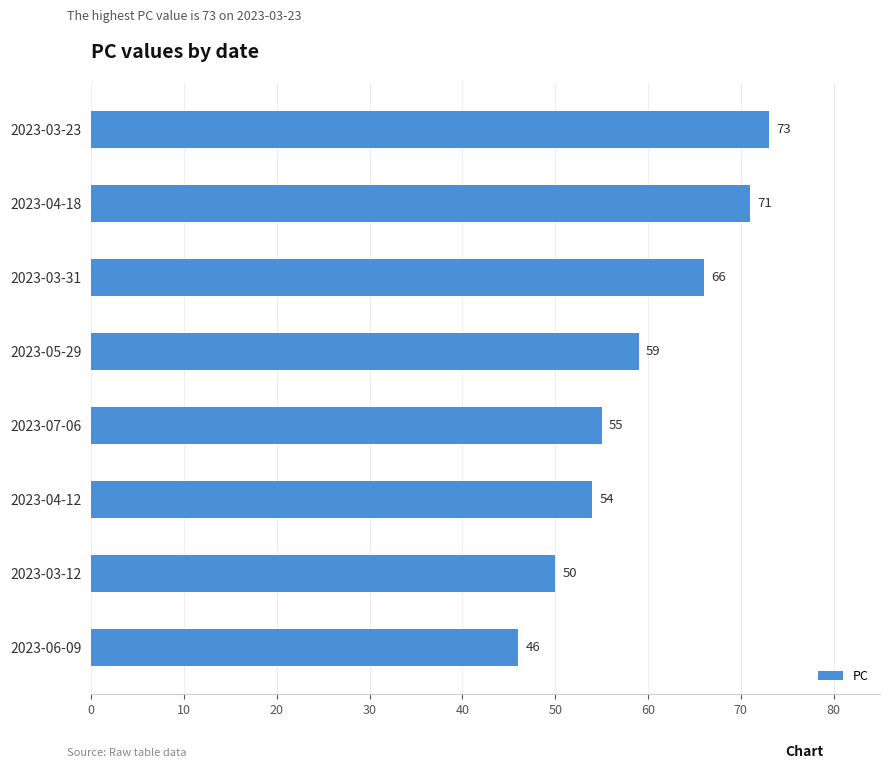

List the labels in order of value, smallest first.

2023-06-09, 2023-03-12, 2023-04-12, 2023-07-06, 2023-05-29, 2023-03-31, 2023-04-18, 2023-03-23